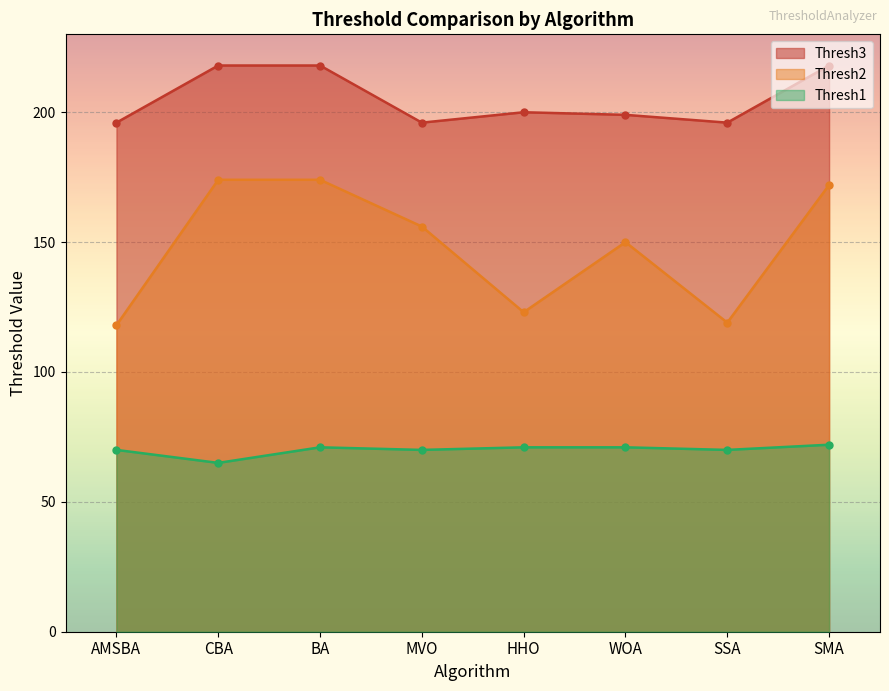

Reading left to right, what are all the values shown in this chart?

Thresh1: AMSBA=70	CBA=65	BA=71	MVO=70	HHO=71	WOA=71	SSA=70	SMA=72
Thresh2: AMSBA=118	CBA=174	BA=174	MVO=156	HHO=123	WOA=150	SSA=119	SMA=172
Thresh3: AMSBA=196	CBA=218	BA=218	MVO=196	HHO=200	WOA=199	SSA=196	SMA=218